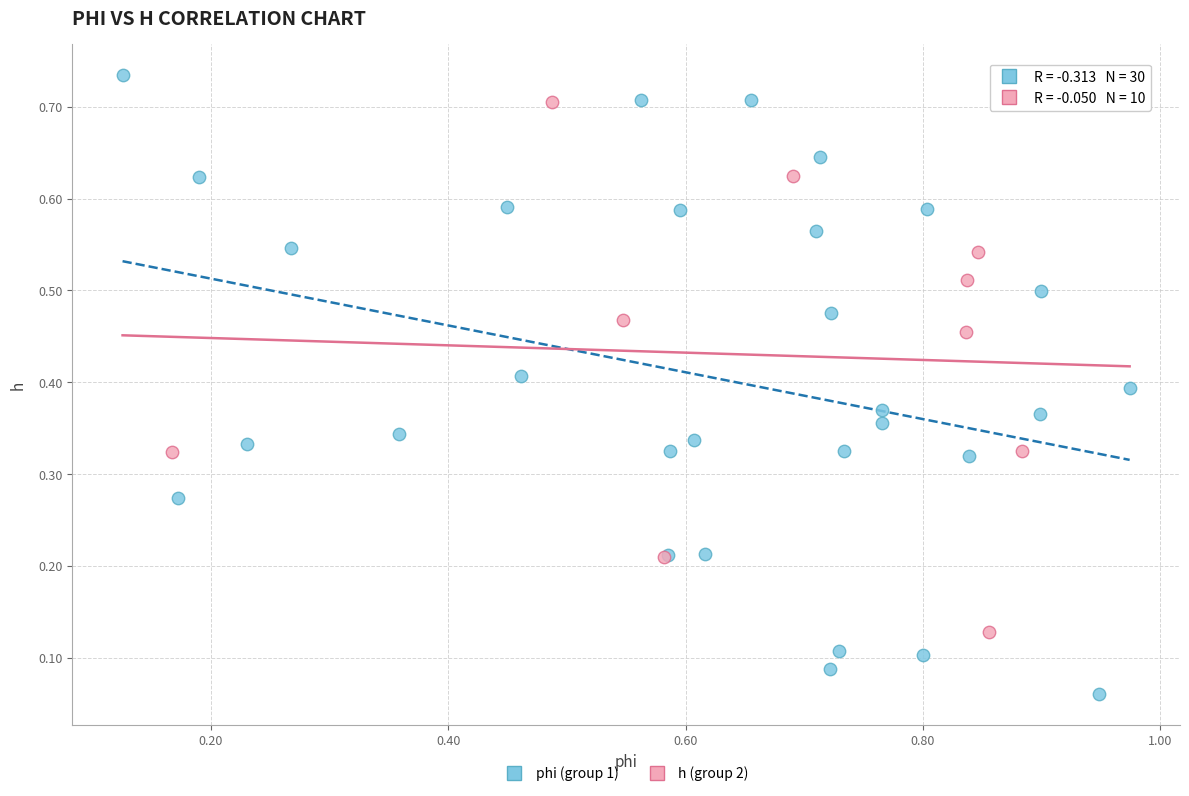

Which series contains the lowest Y value?

phi (group 1)